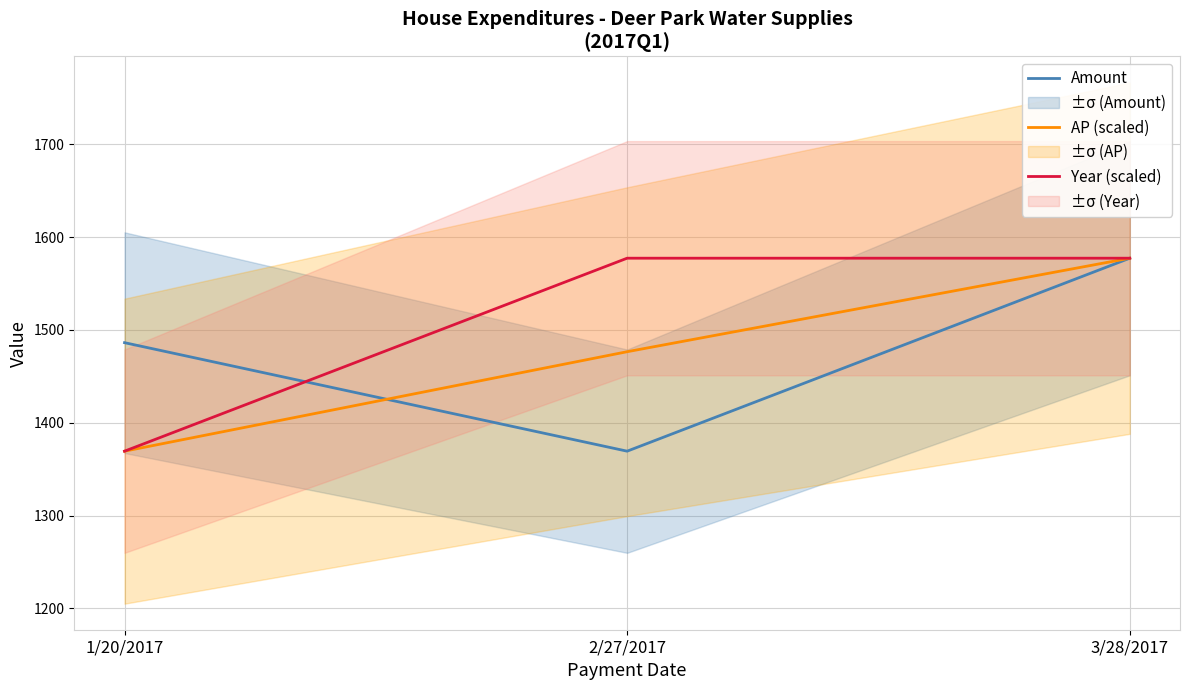

At which label does Year (scaled) reach its minimum?

1/20/2017